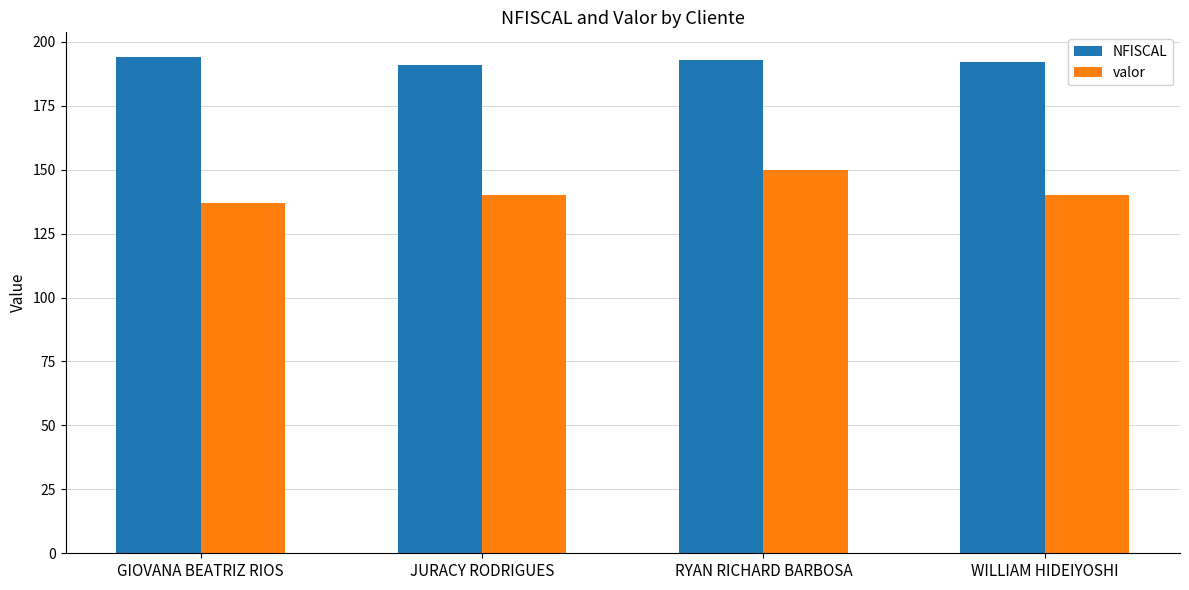

Reading left to right, list all the values displayed in this chart.

NFISCAL: 194.0	191.0	193.0	192.0
valor: 137.0	140.0	150.0	140.0